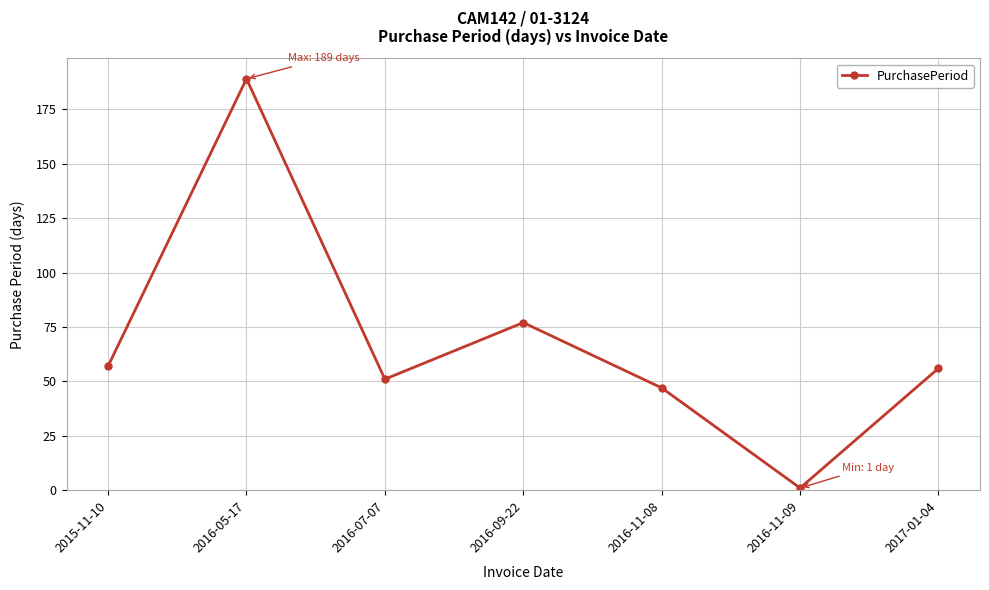

What is the change in value from 2016-05-17 to 2016-11-09?

-188